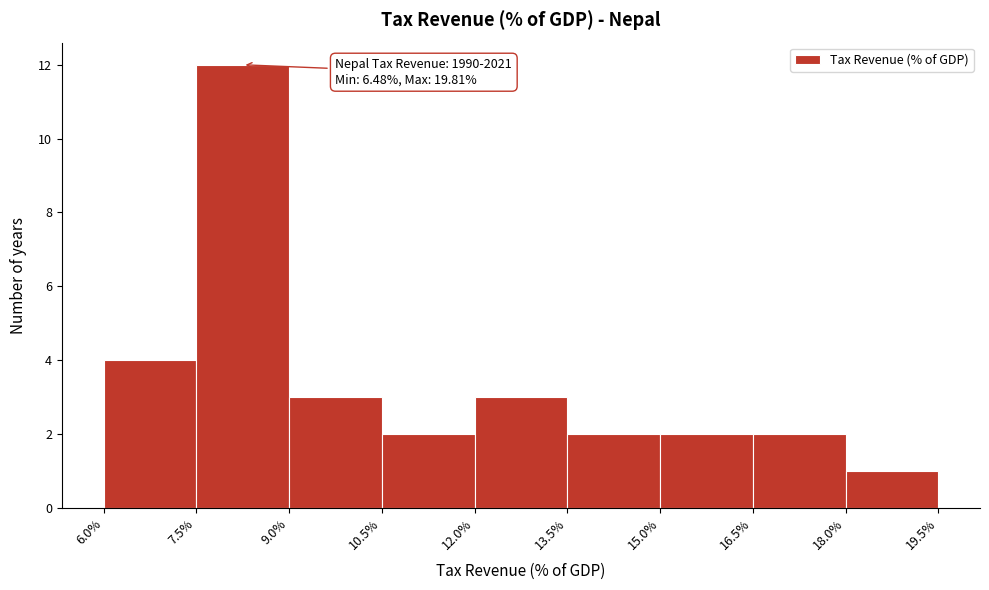

Over which range of the x-axis is the bar tallest?

7.5% to 9.0%